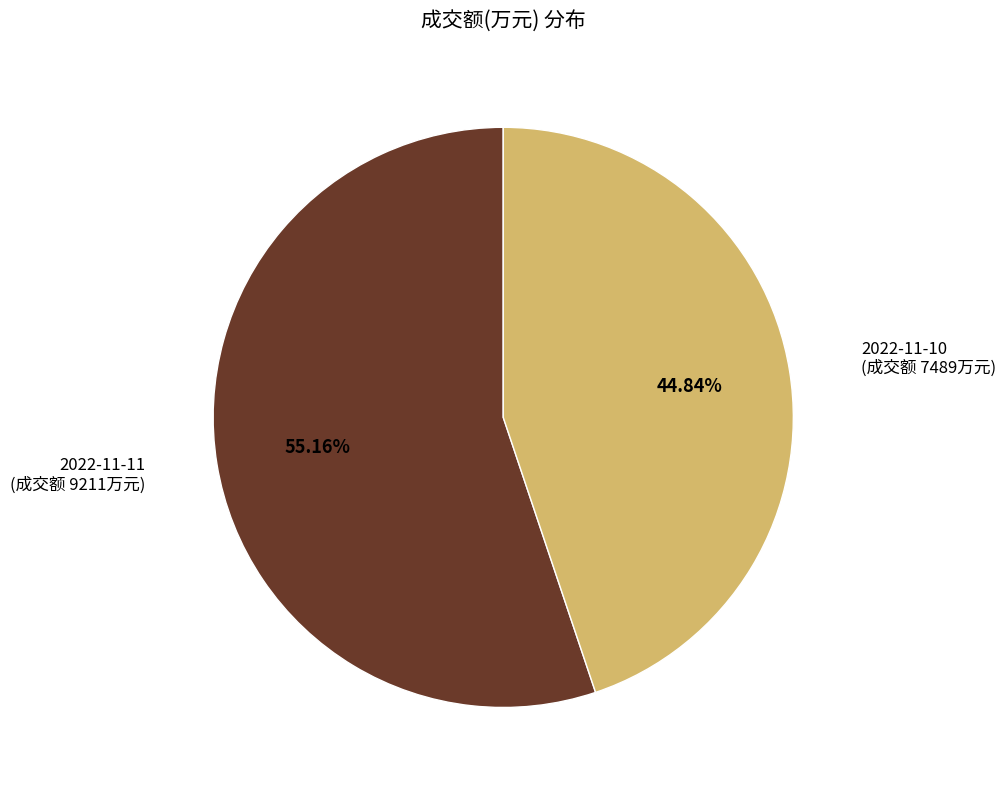

Is there any slice that represents more than half of the pie?

Yes